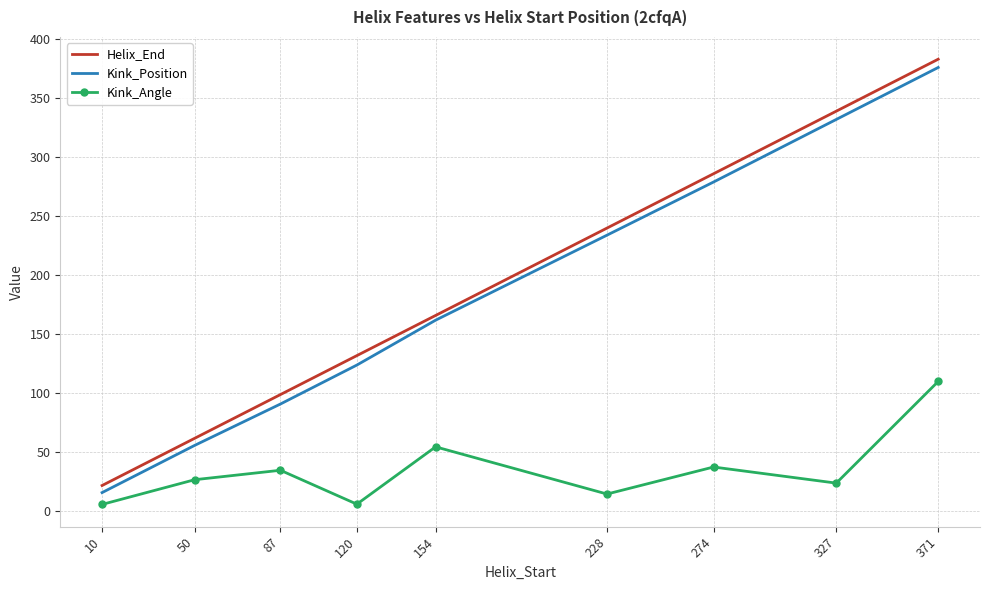

At which category is the sum across all series the highest?

371